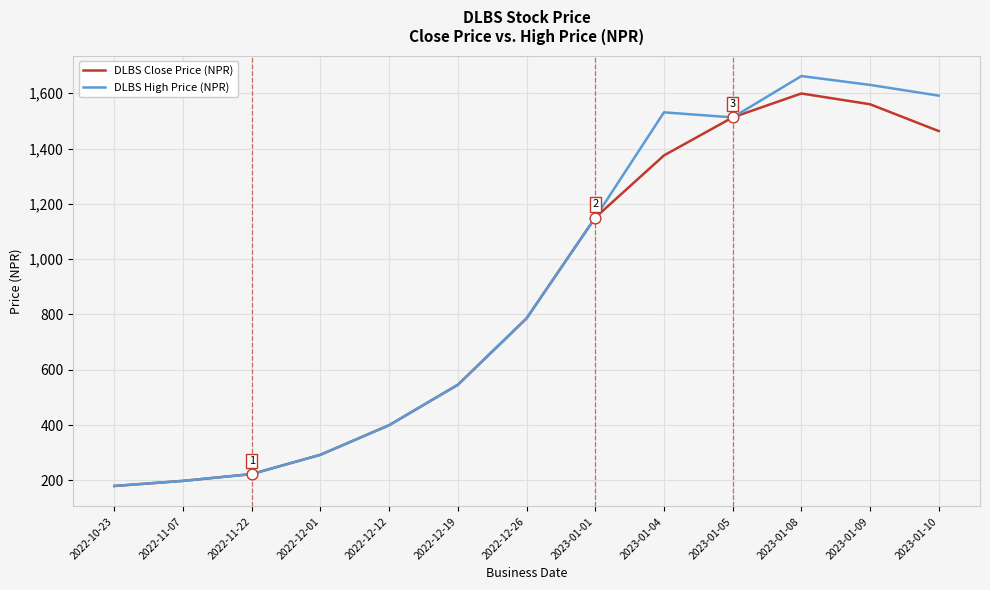

Which series has the largest total across all categories?

DLBS High Price (NPR)